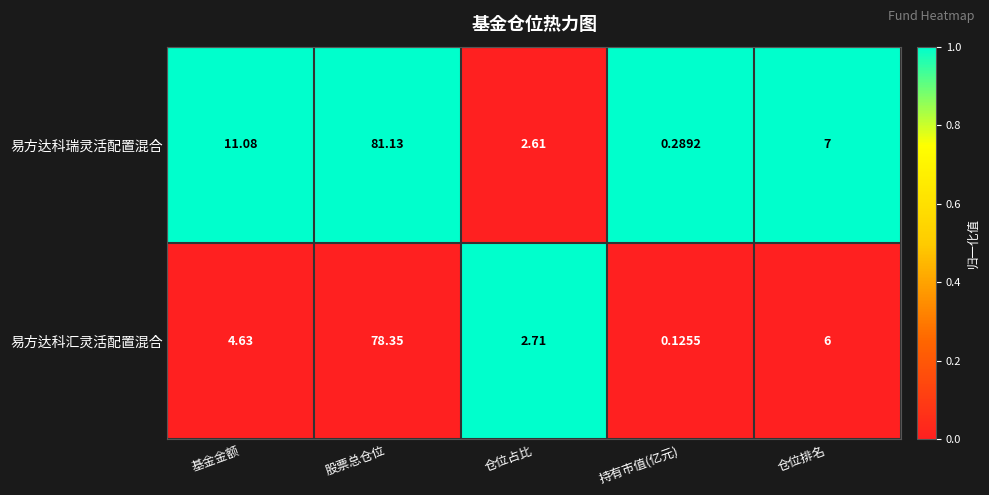

What is the total value across all series at 仓位排名?

13.0